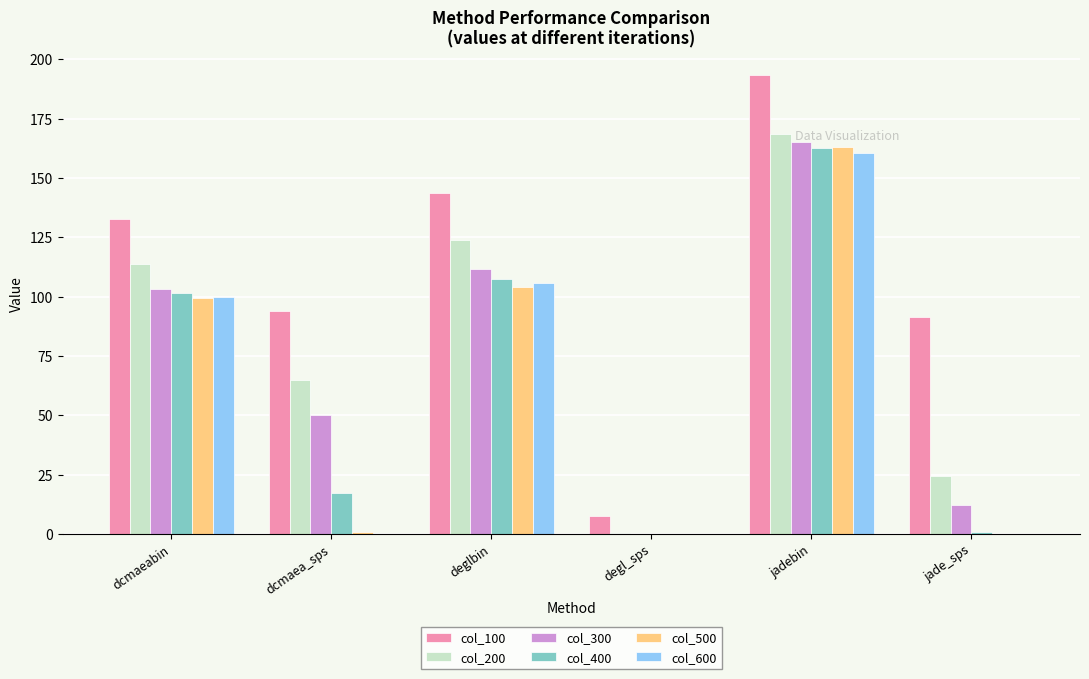

What is the greatest value displayed?

193.2